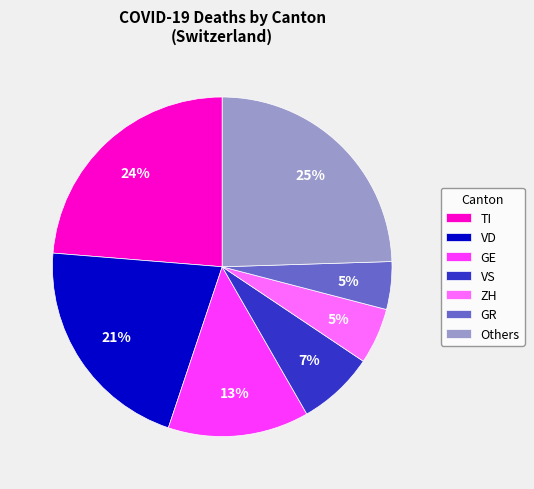

What is the largest slice in the pie chart?

Others